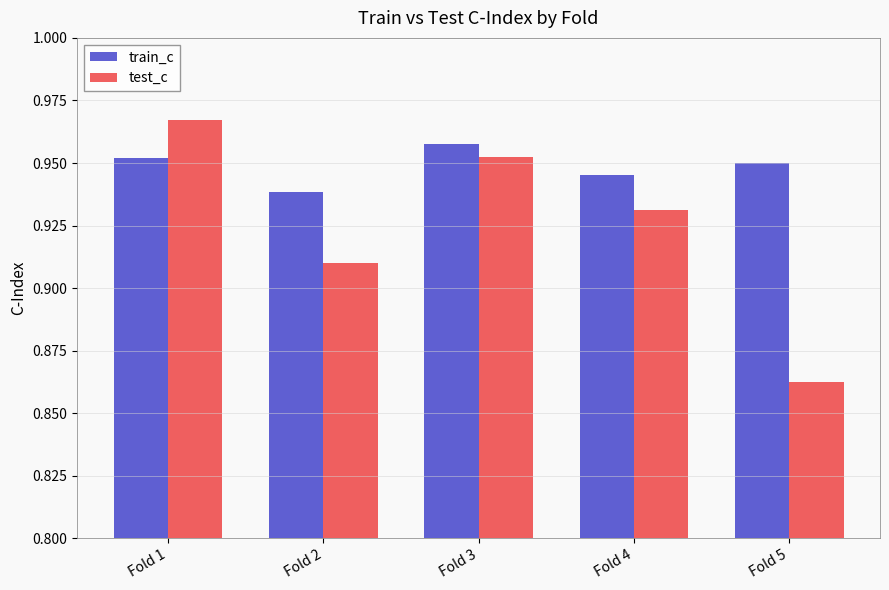

Is it true that train_c equals 0.3 at Fold 1?

False